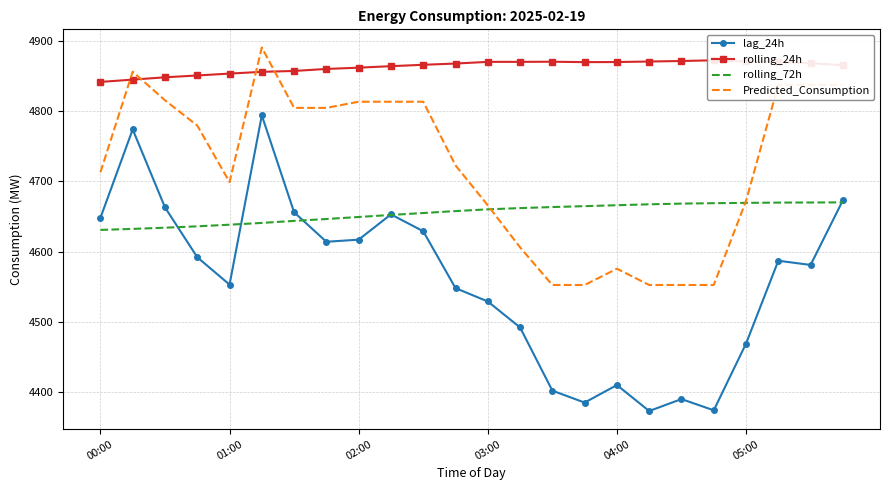

How many values in the rolling_24h series are below 4867?

12